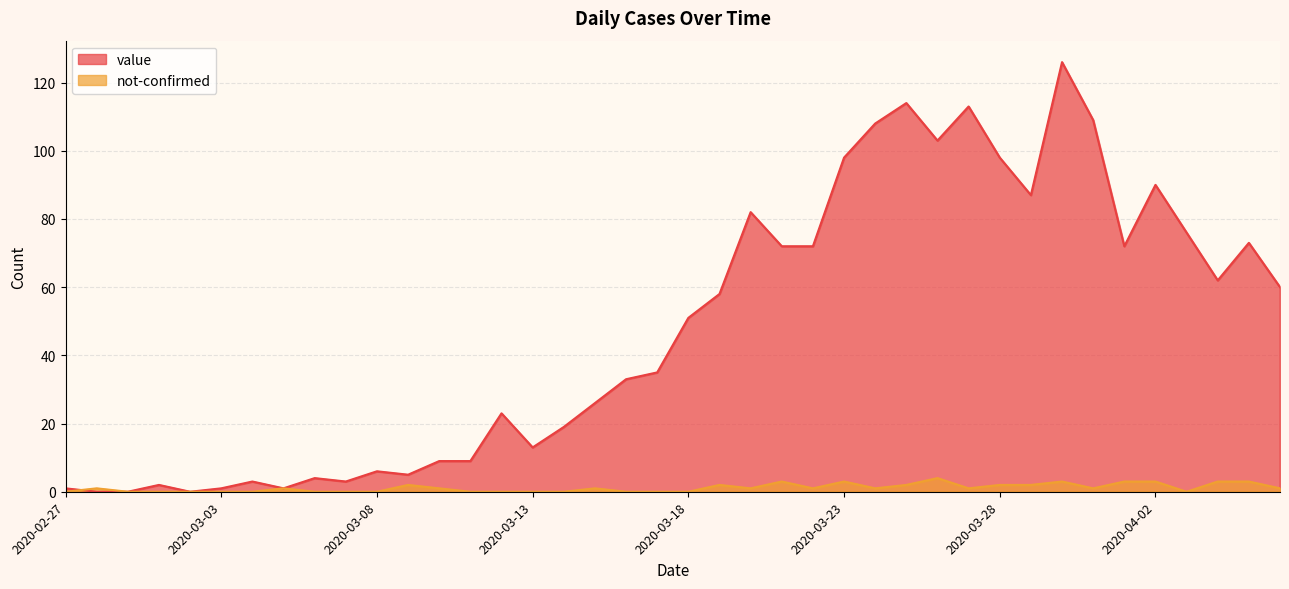

What is the difference between the second highest and minimum values in the value series?

114